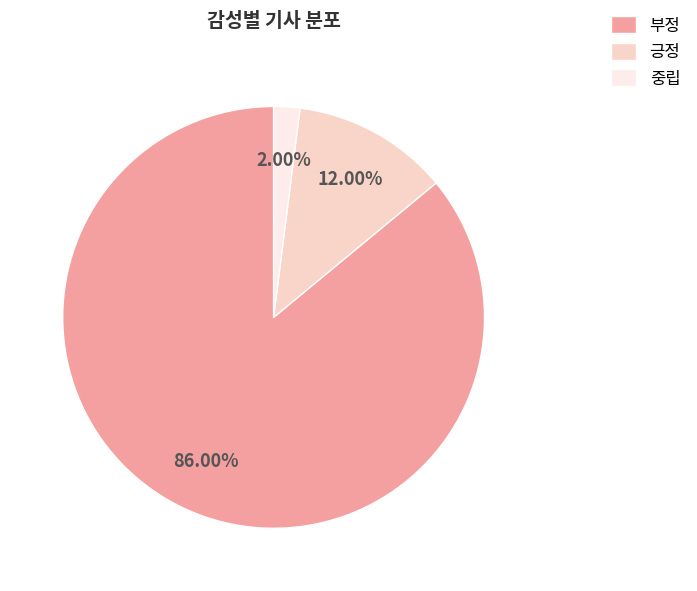

Rank the categories by value from highest to lowest.

부정, 긍정, 중립